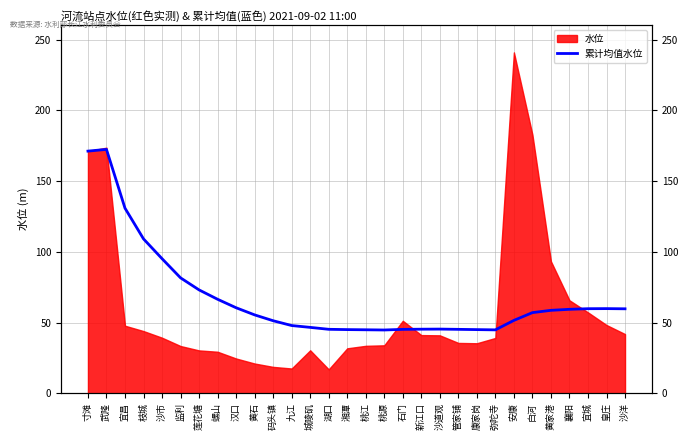

What is the label of the 9th point from the right?

康家岗